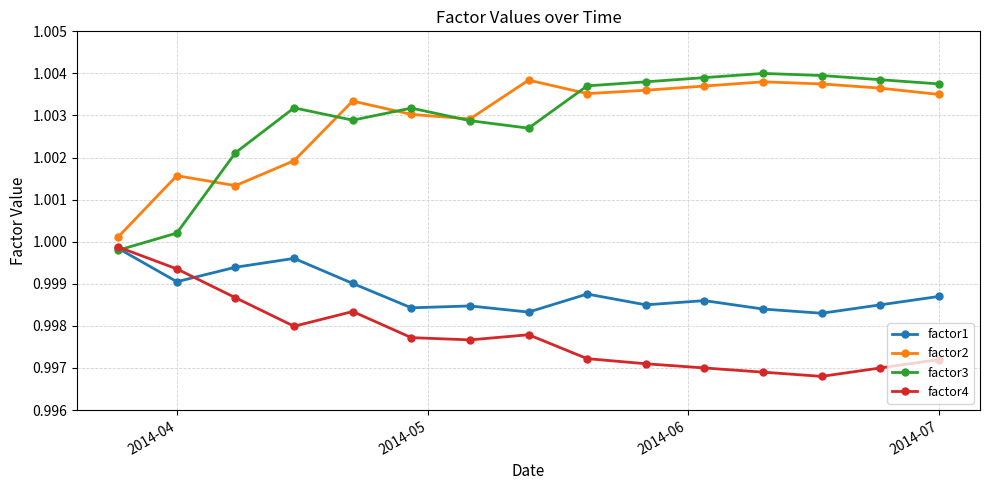

True or false: factor1 and factor2 cross at least once.

False